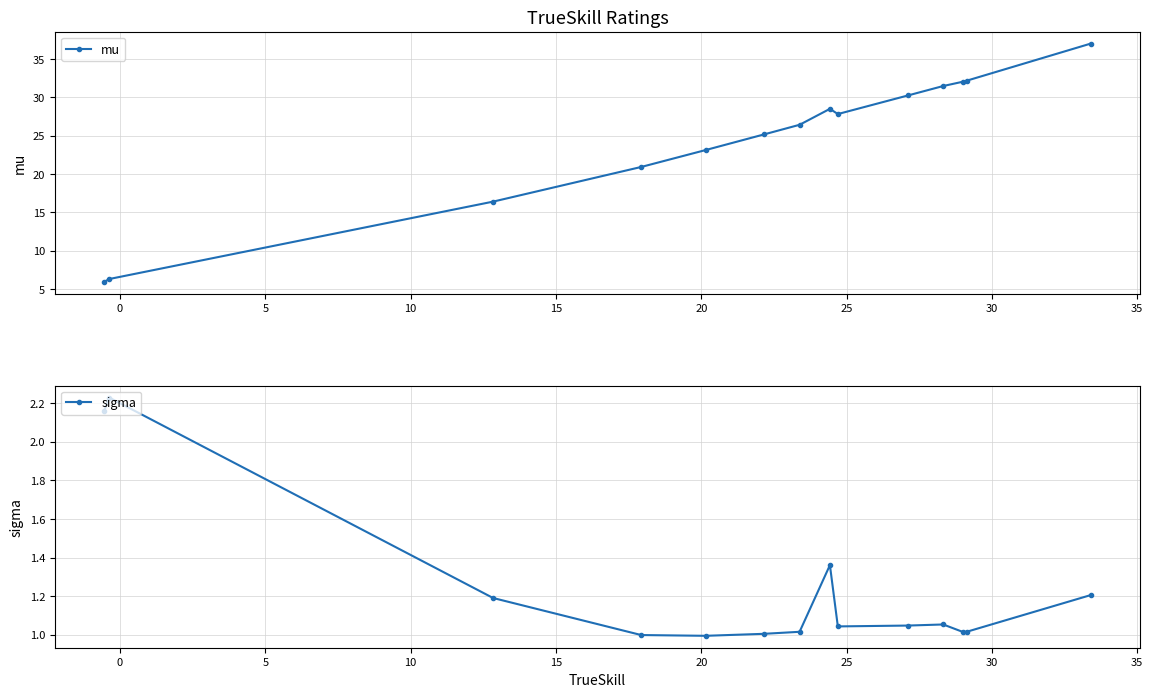

True or false: sigma has a value of 0.7 at 15.

False